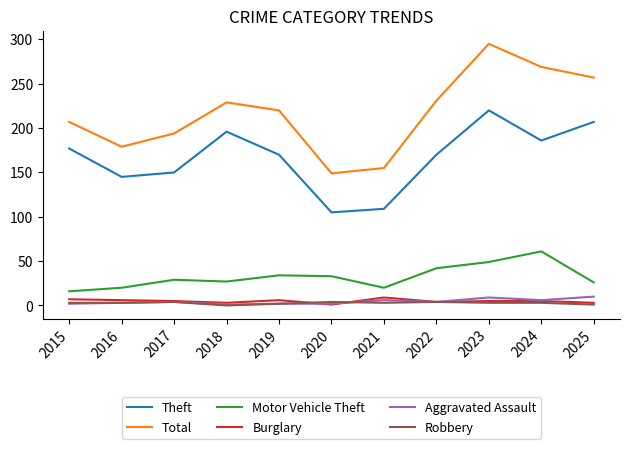

Which series has the largest range (max minus min)?

Total